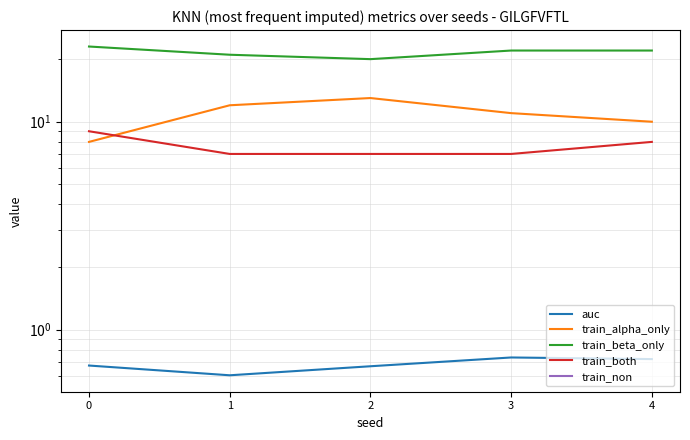

Where is train_alpha_only nearest to the value 10?

4